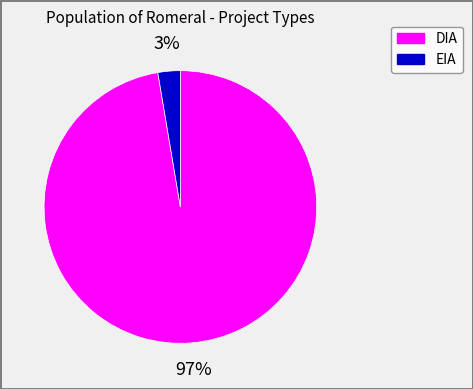

What is the largest slice in the pie chart?

DIA